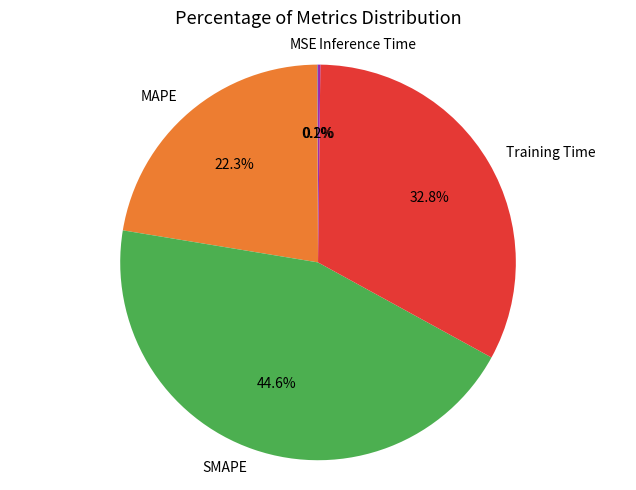

Which slice is the largest?

SMAPE